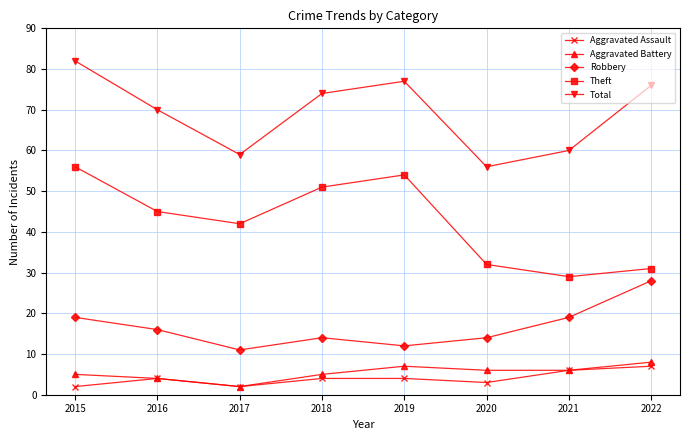

What is the sum of all Robbery values?

133